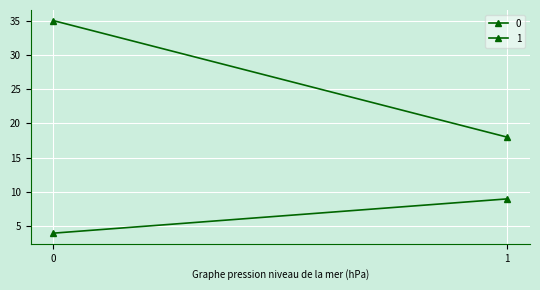

How many lines are shown in the chart?

2